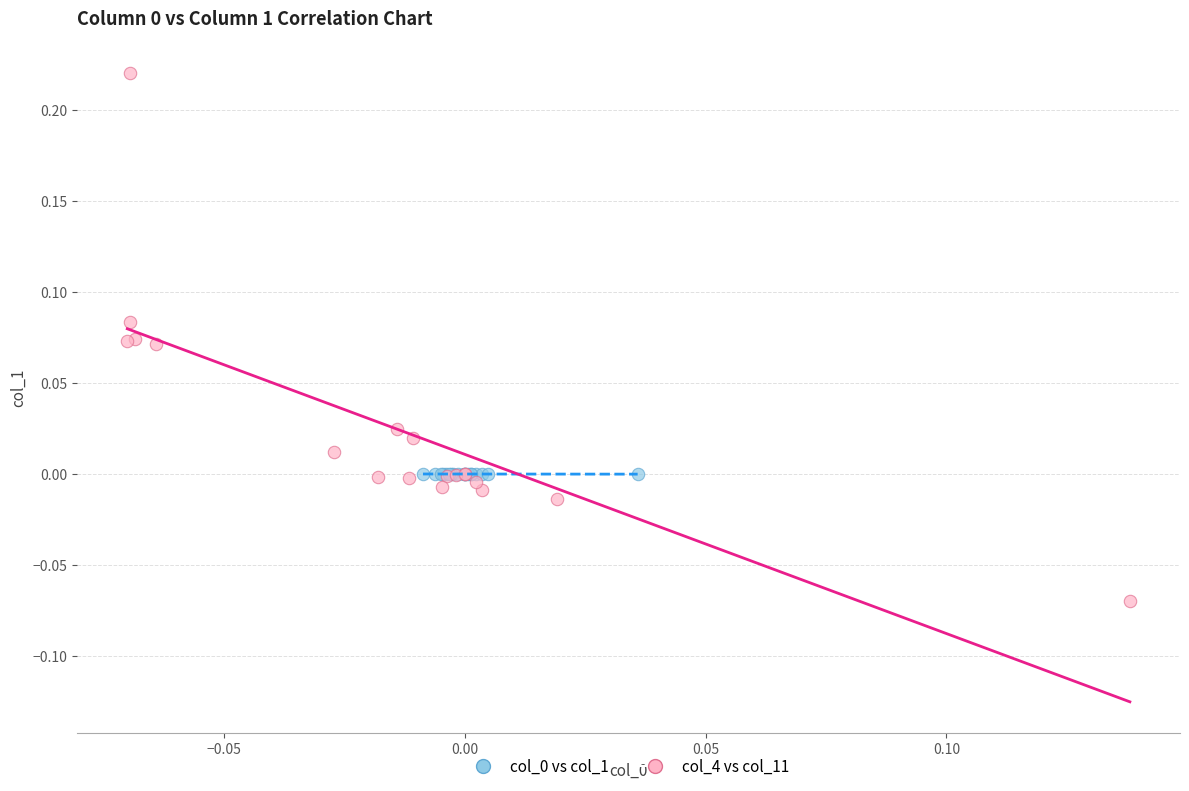

Which series has the largest Y range (max minus min)?

col_4 vs col_11